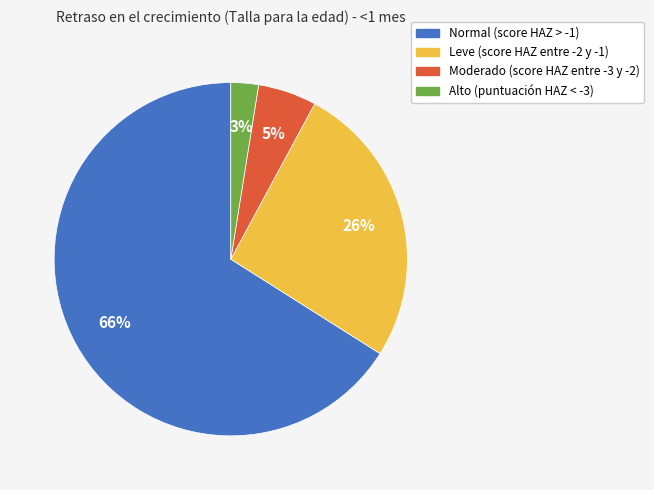

Is there any slice that represents more than half of the pie?

Yes